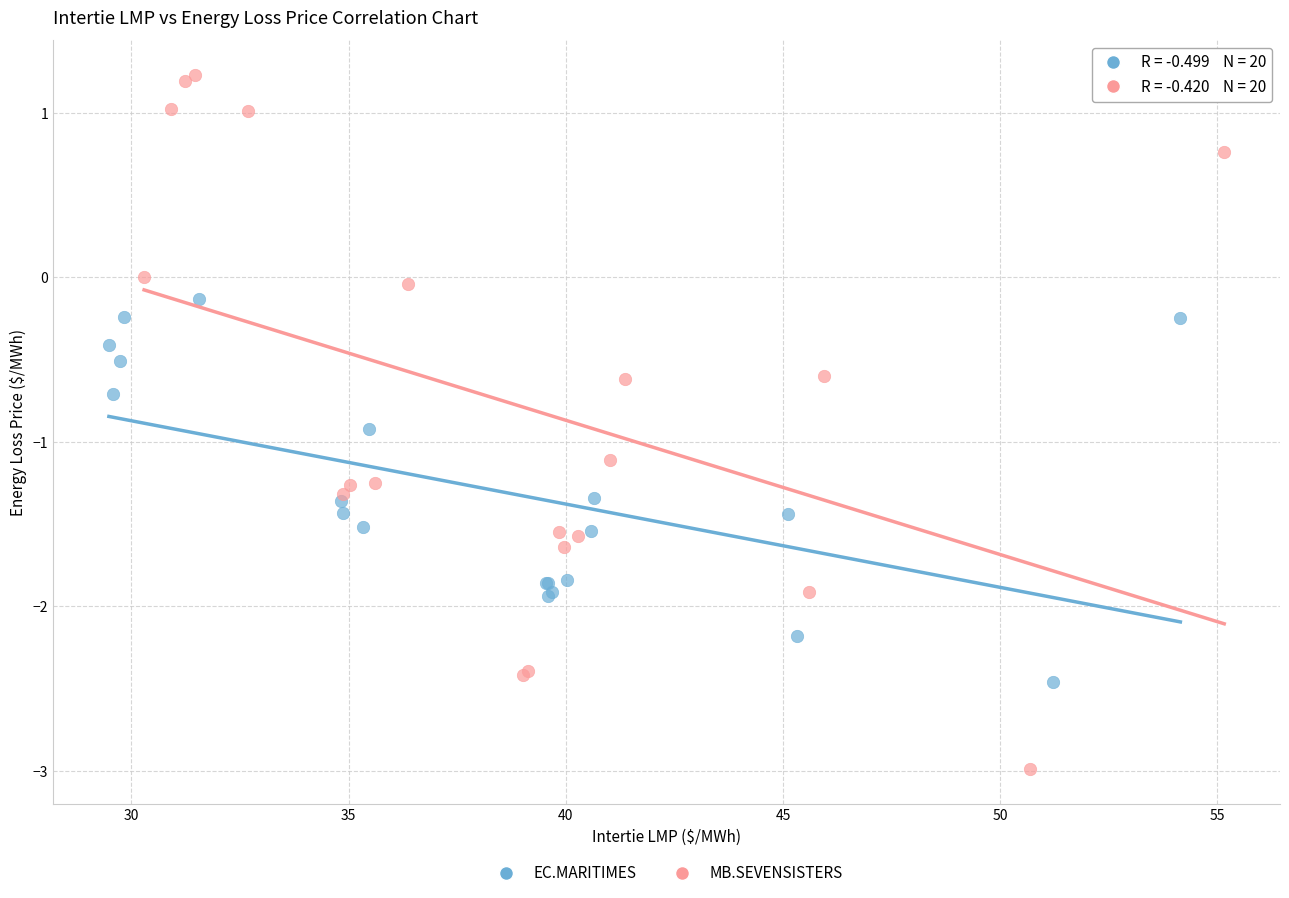

Which series reaches the minimum Y coordinate?

MB.SEVENSISTERS